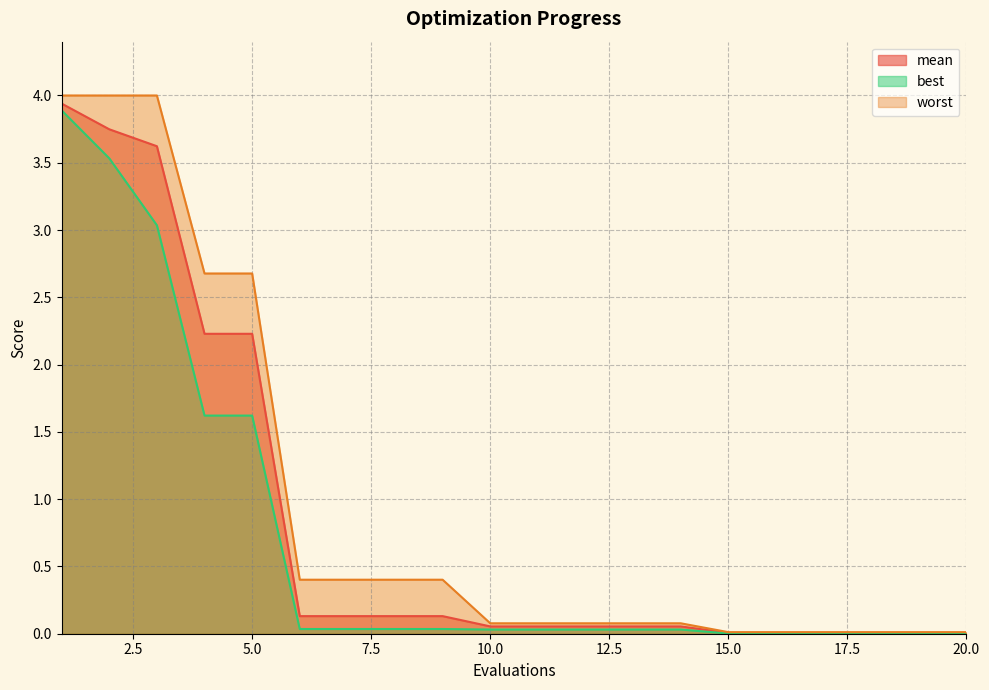

True or false: mean and best cross at least once.

False